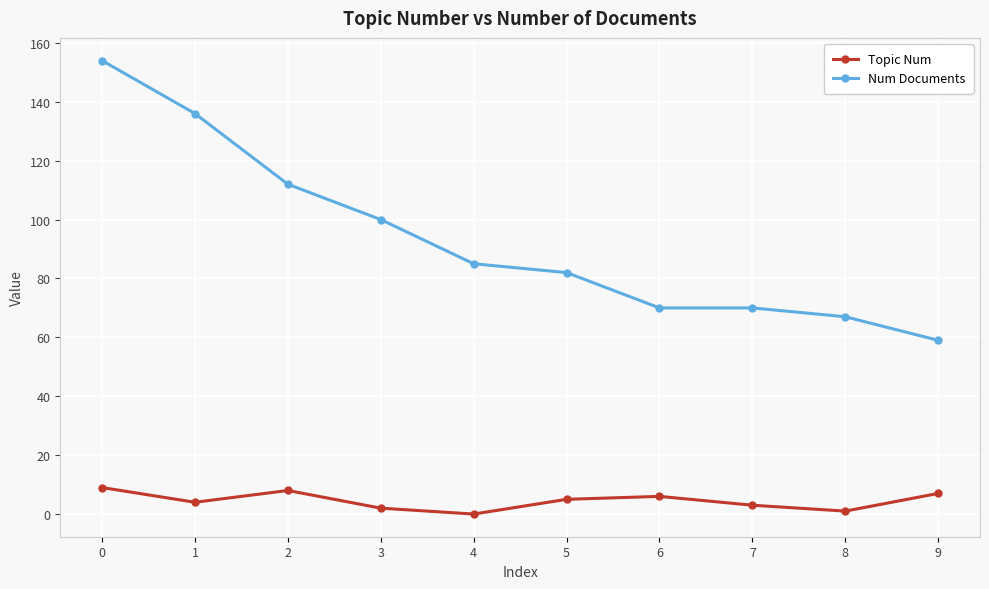

How many lines are shown in the chart?

2